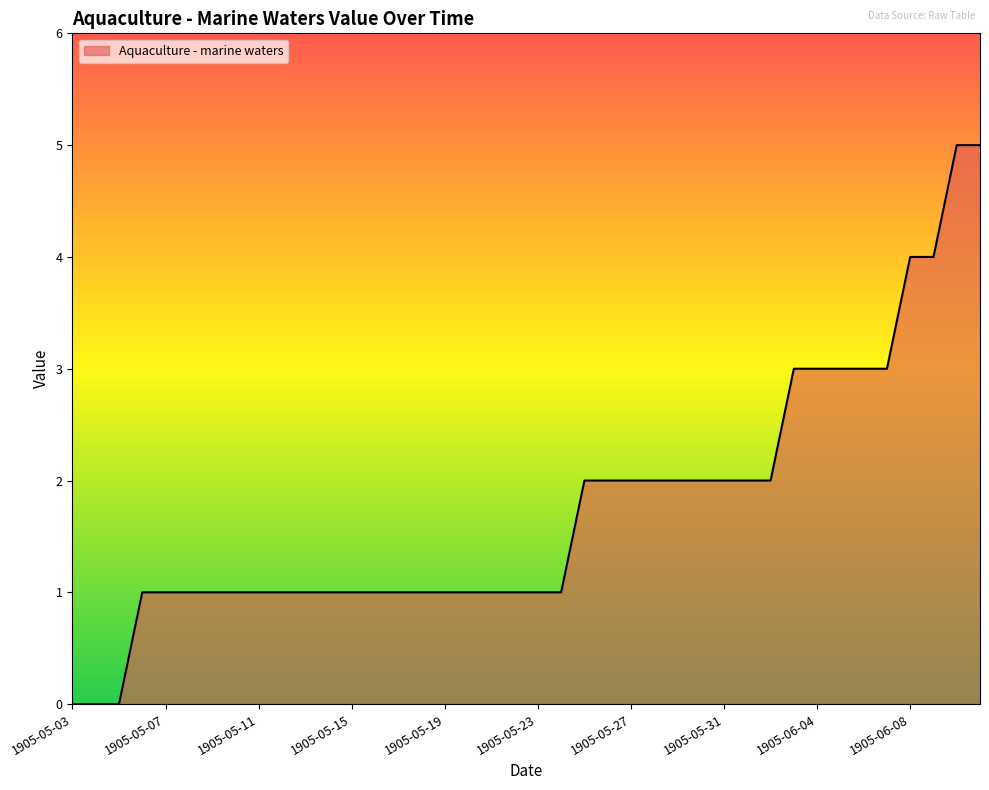

What is the difference between the maximum and minimum values?

5